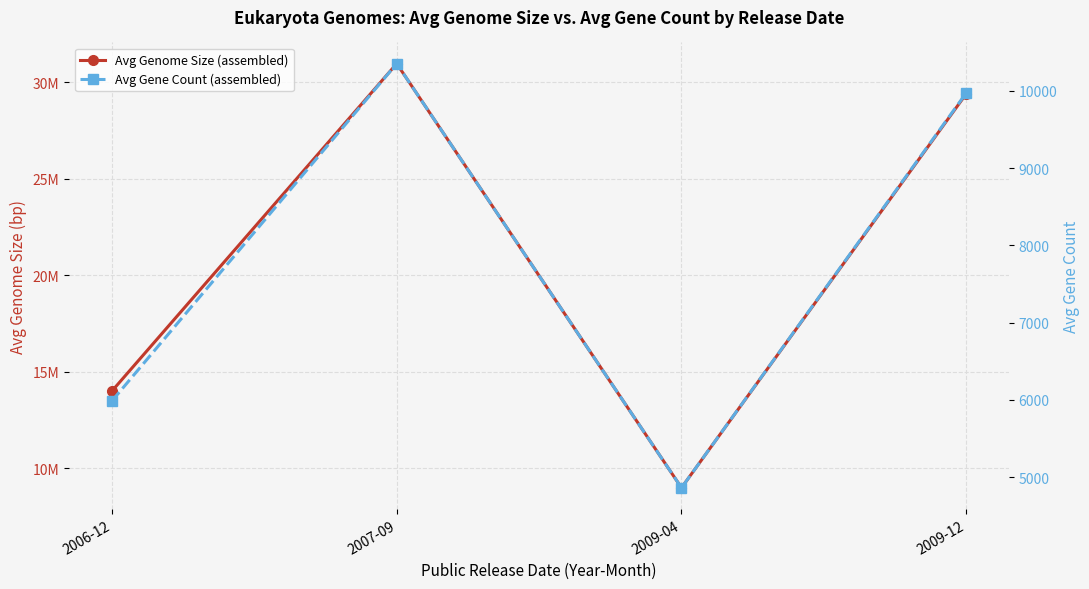

Which series has the largest total across all categories?

Avg Genome Size (assembled)